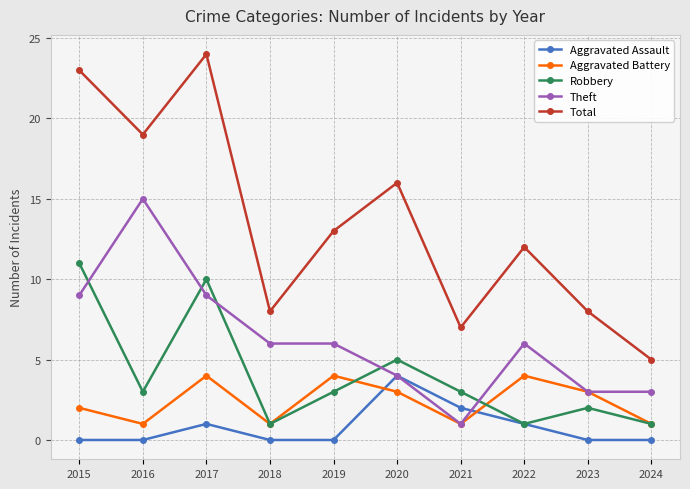

Where is the first local minimum for Total?

2016